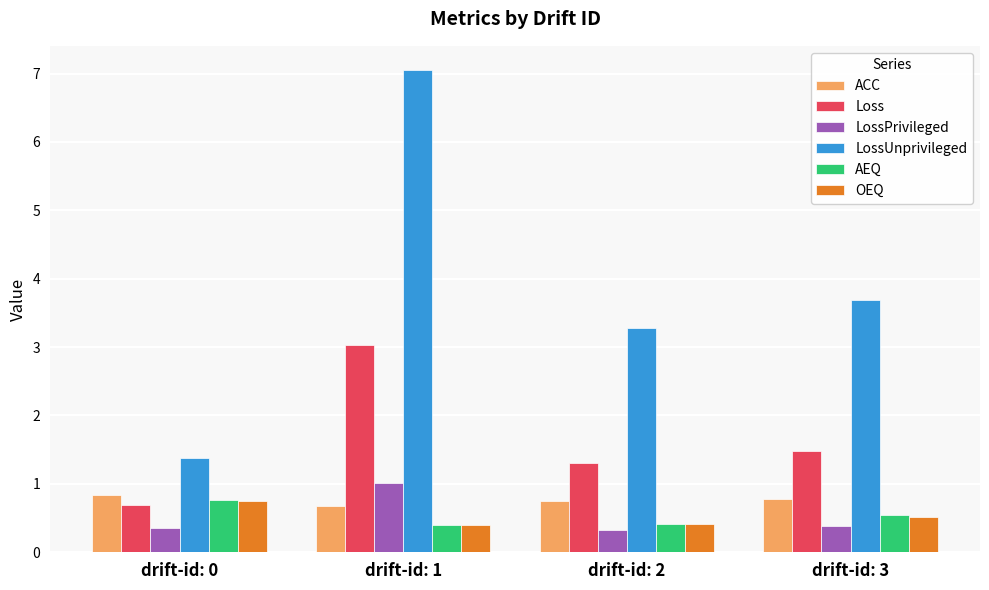

Count the number of categories in the chart.

4